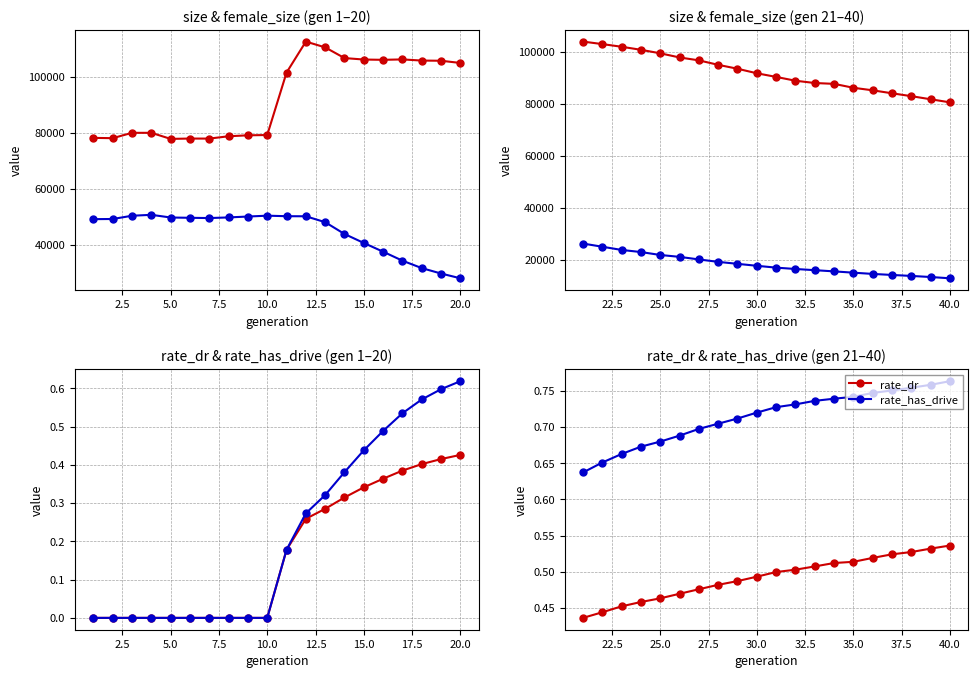

Which series has the widest spread of values?

size